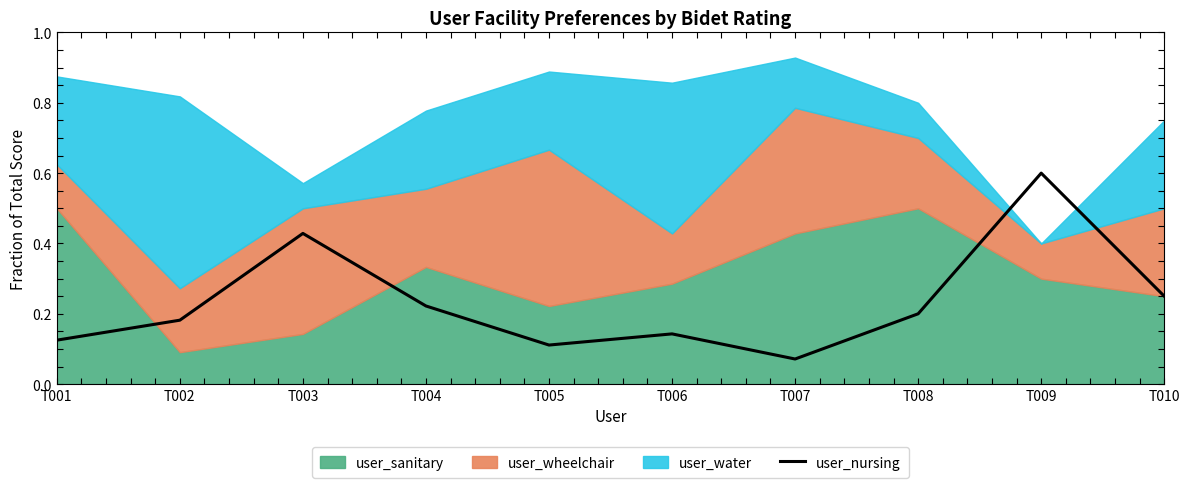

Where is the first local maximum?

T003